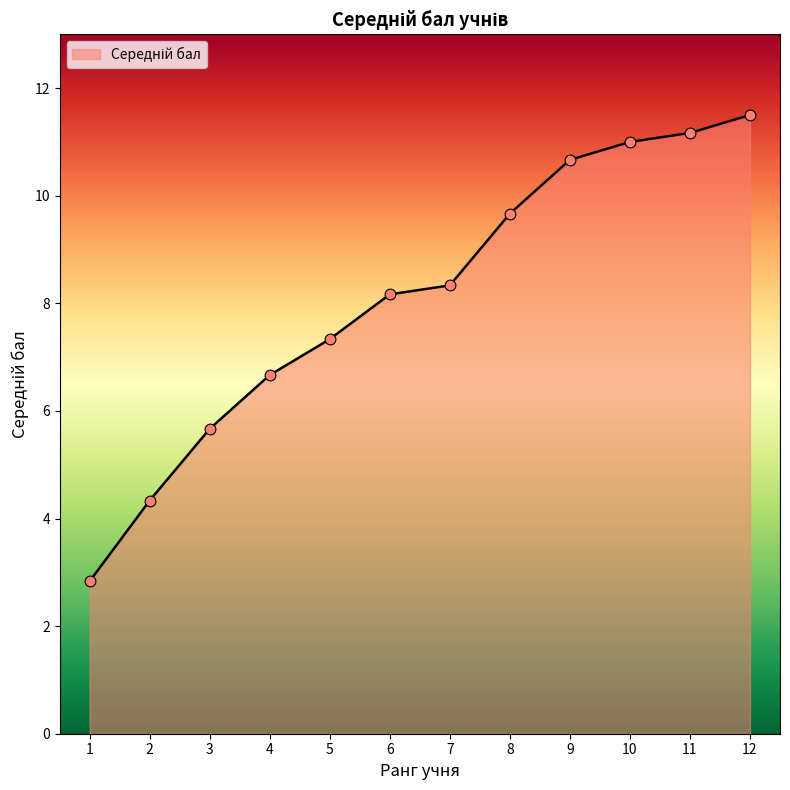

Approximately how many times larger is the value at 7 compared to 12?

0.7